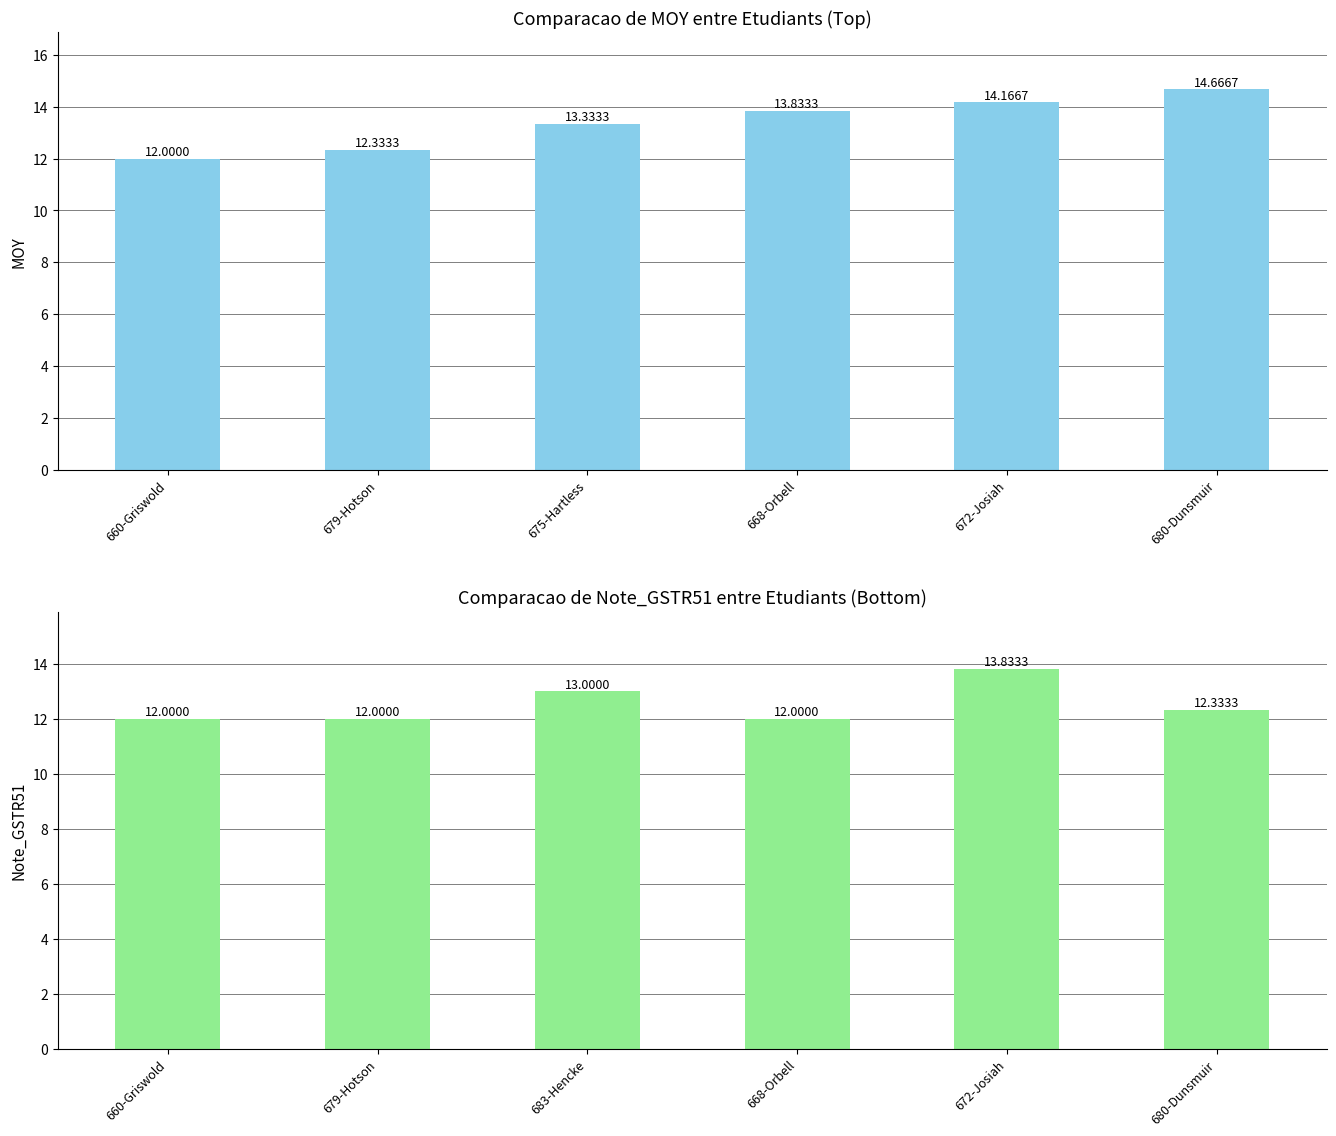

List the series in order of their overall mean, lowest first.

Note_GSTR51, MOY